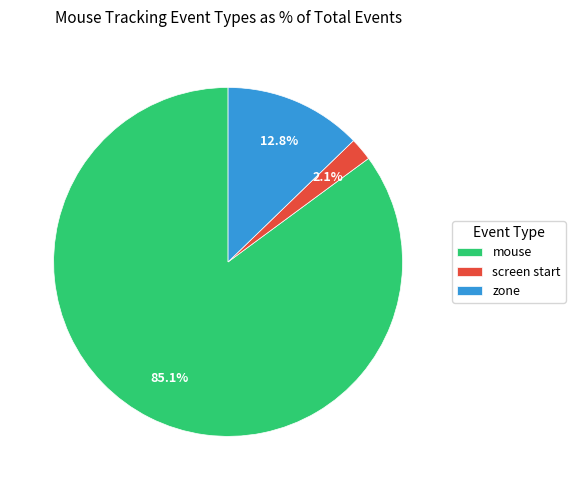

To the nearest percent, what portion does screen start represent?

2%